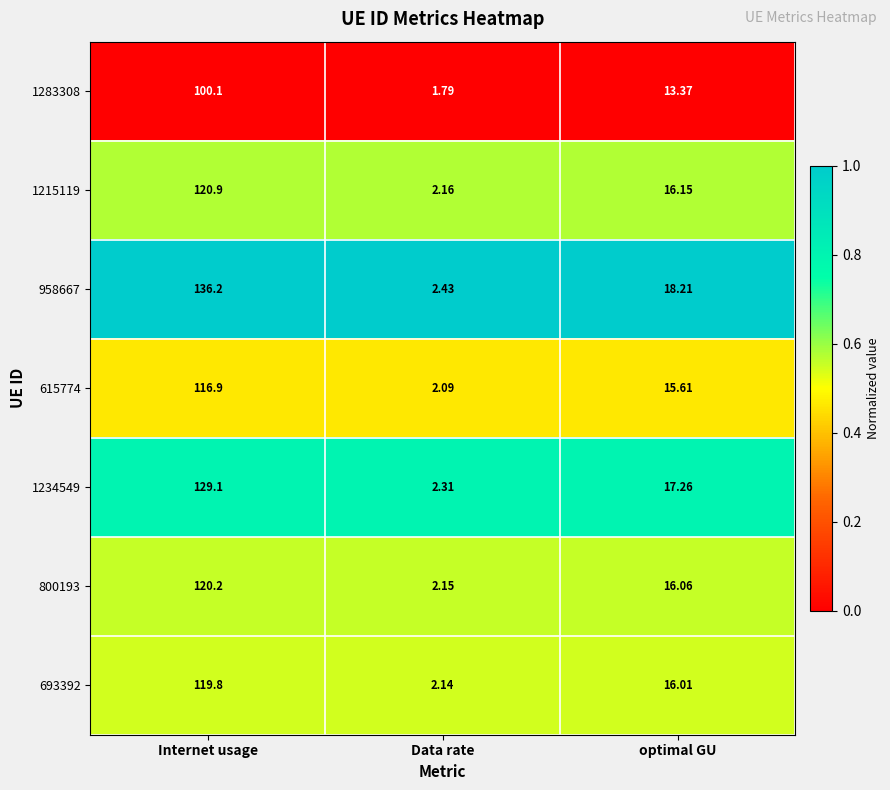

Which category has the lowest value across all series?

Data rate